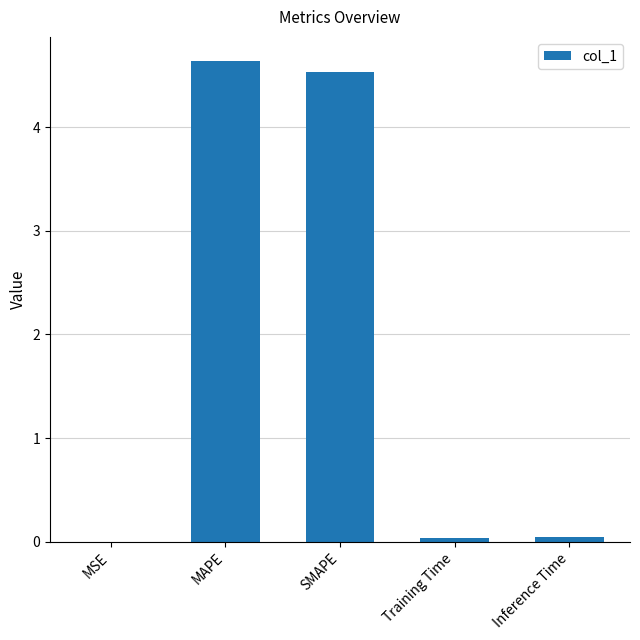

What is the maximum value shown in the chart?

4.6